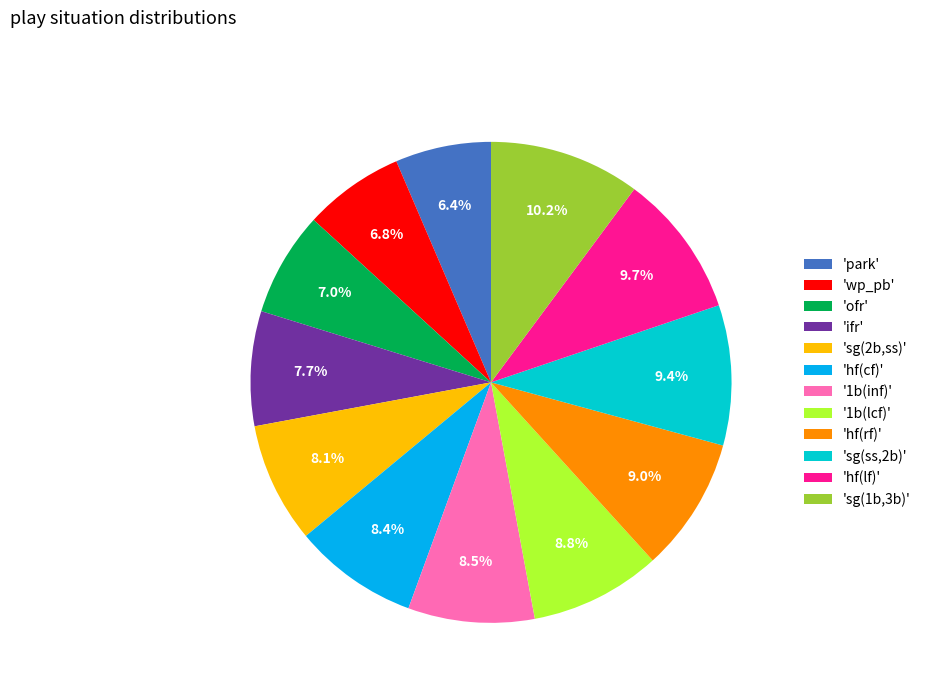

How many slices are in this pie chart?

12